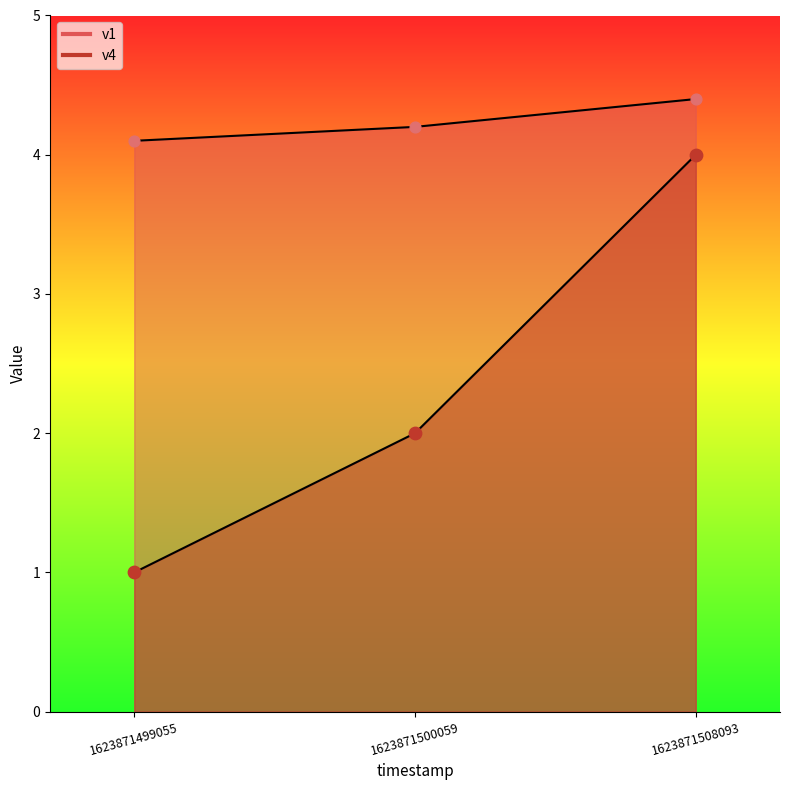

Is the value of v4 at 1623871500059 greater than the value of v1 at 1623871499055?

No